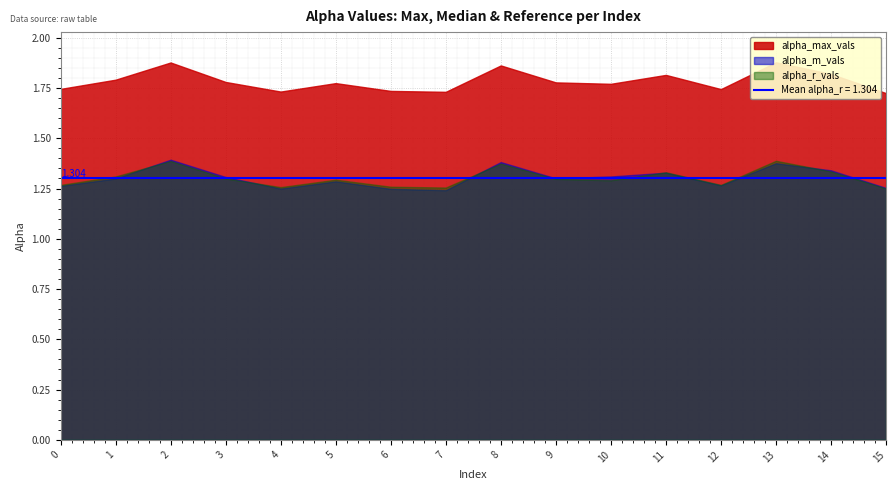

At which category does alpha_max_vals reach its first local peak?

2